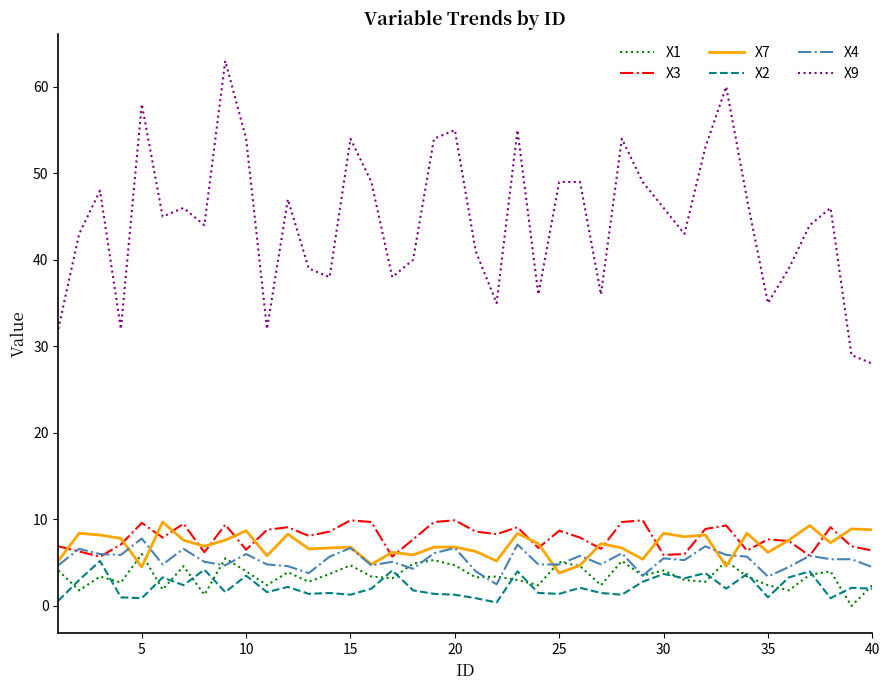

What is the difference between the maximum and minimum values in the X1 series?

6.0